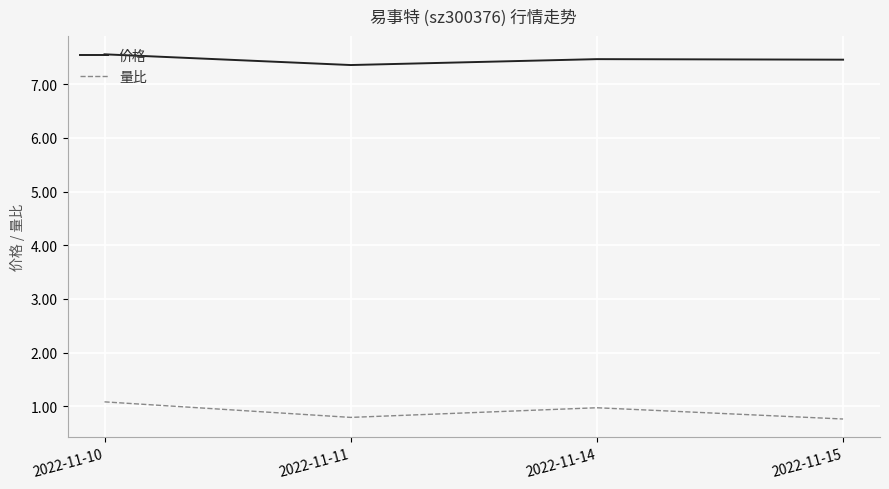

At how many categories does at least one series exceed 3?

4